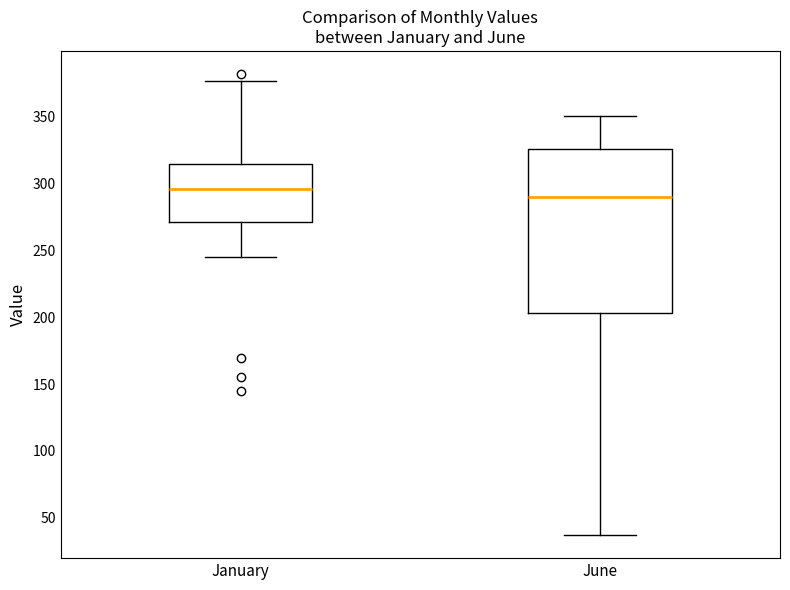

Reading left to right, transcribe this box plot: for each box, give where its median line is, the range the box spans, and where its two whiskers end, as read against the y-axis. The values are not printed on the chart, so give them approximately, as read against the axis.

January: median 295, box 270 to 315, whiskers 245 to 375
June: median 290, box 205 to 325, whiskers 35 to 350